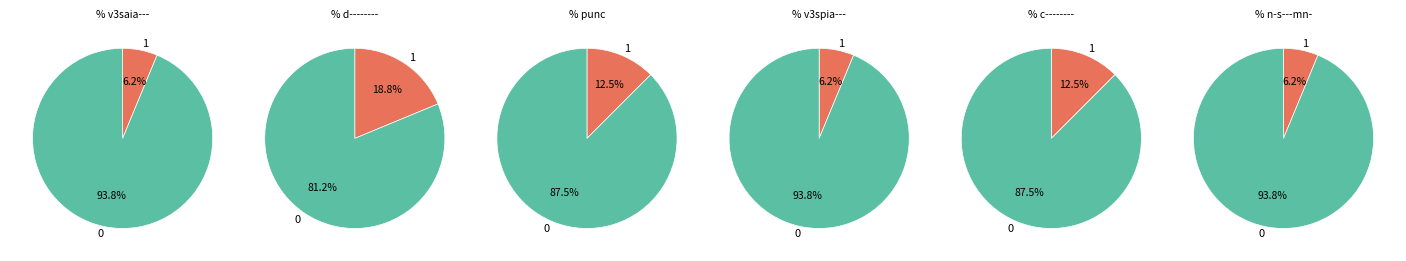

Does c-------- represent more than half of the total?

No